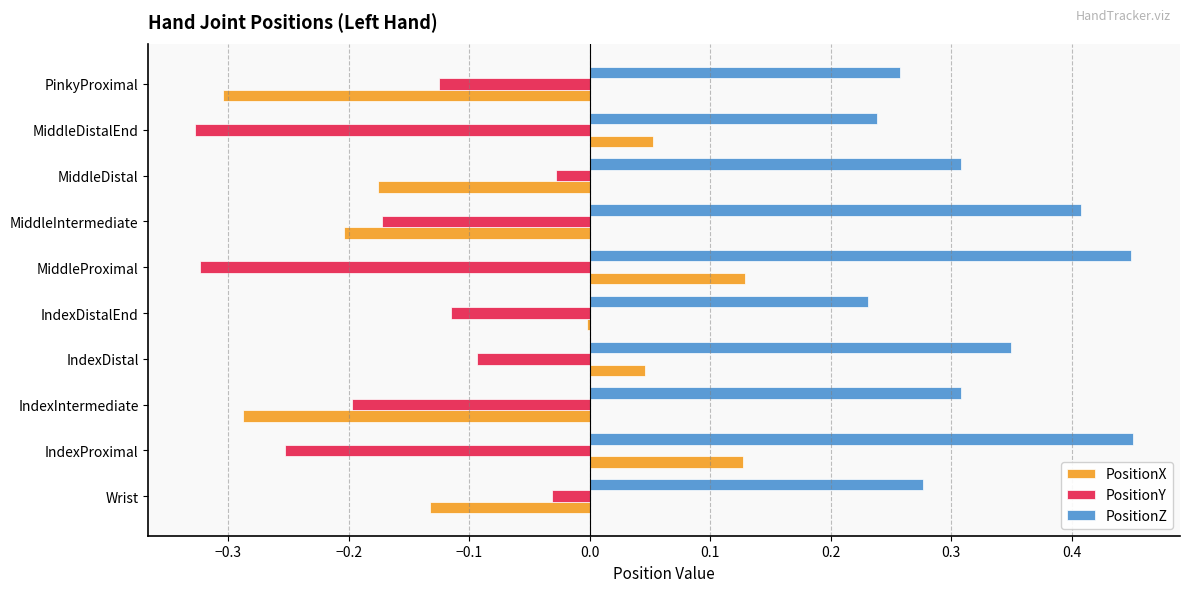

What is the sum of all PositionY values?

-1.7